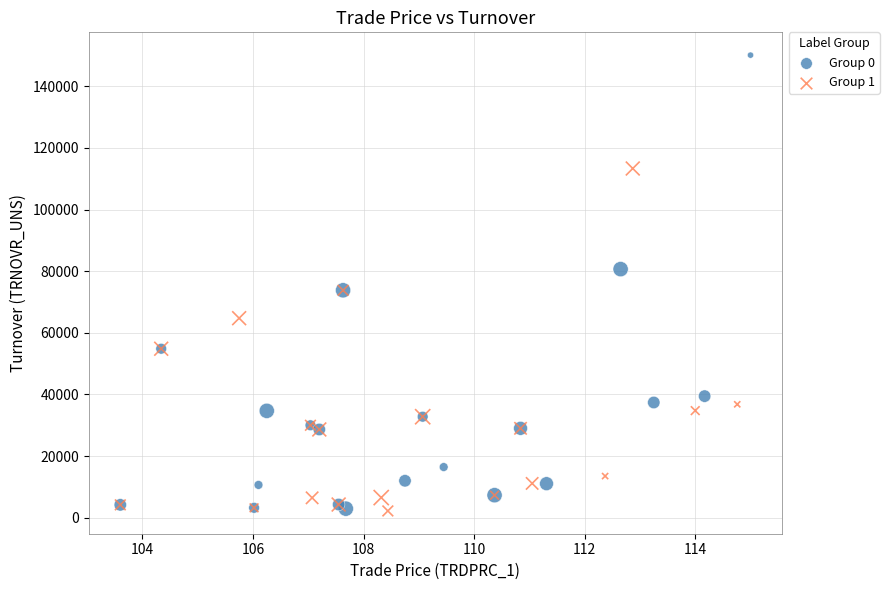

What are all the series names shown in the legend?

Group 0, Group 1